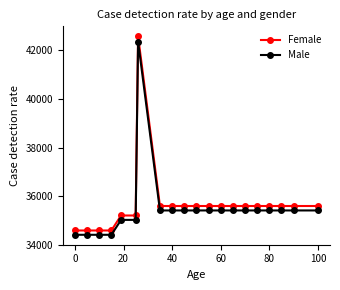

What is the value of the Female point at the 7th from the left?

42584.9